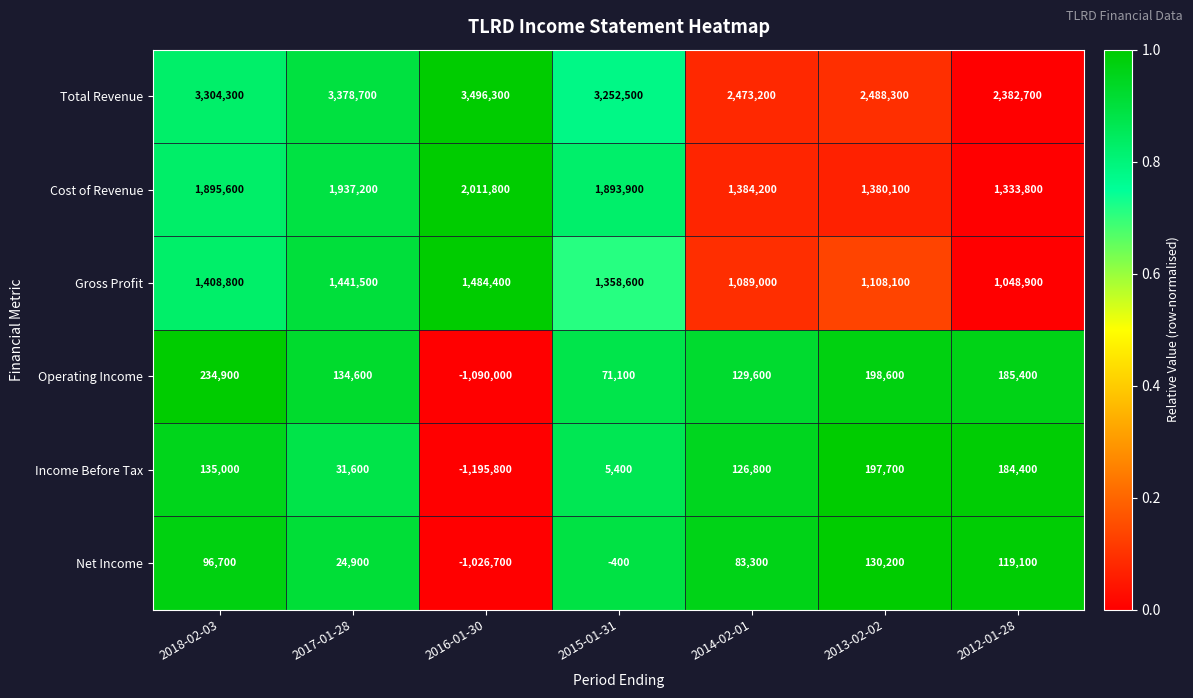

At which category is the sum across all series the highest?

2018-02-03